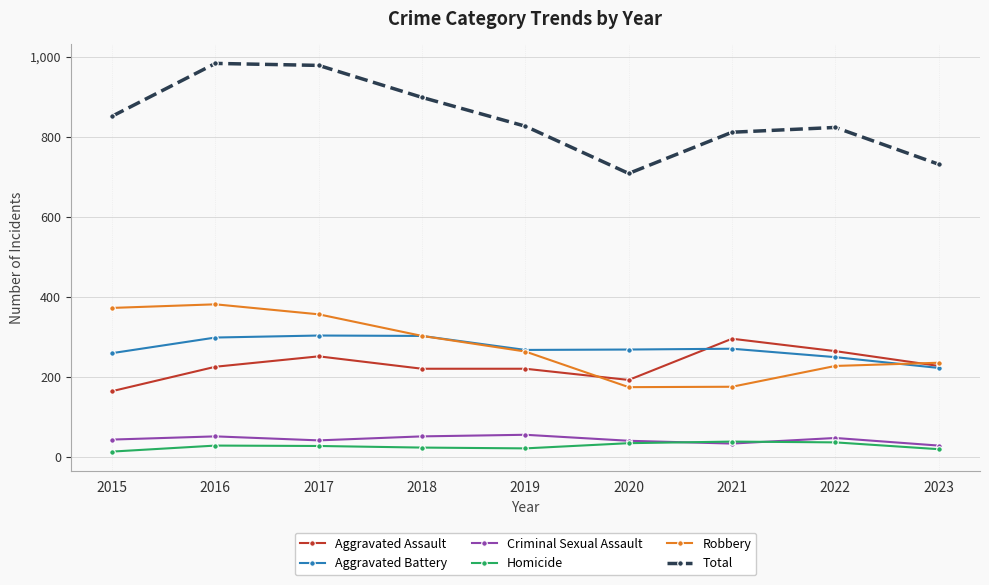

The Total series shows 1523 at 2018. True or false?

False